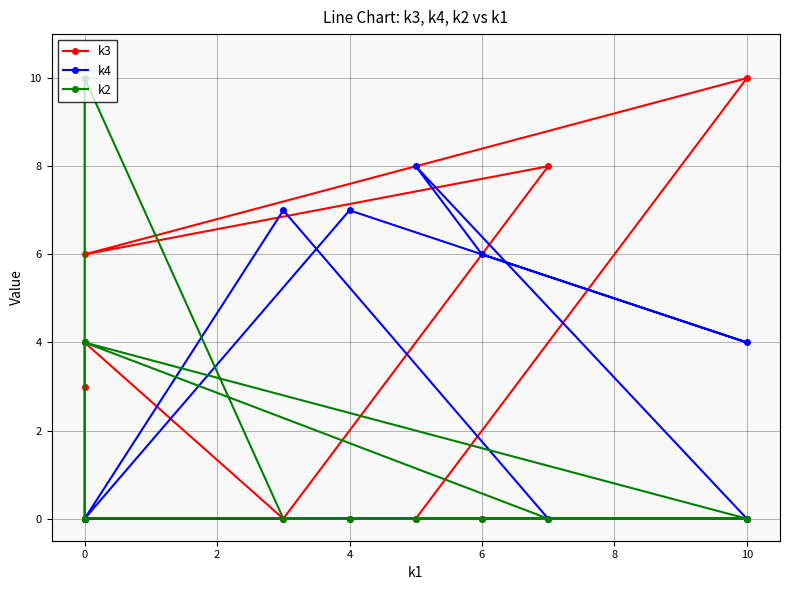

Does the chart display data point markers on the line(s)?

Yes